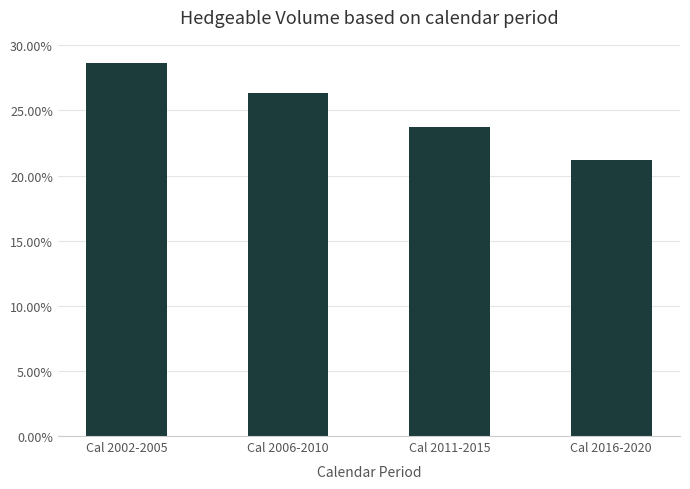

What value does the data have at Cal 2011-2015?

0.2